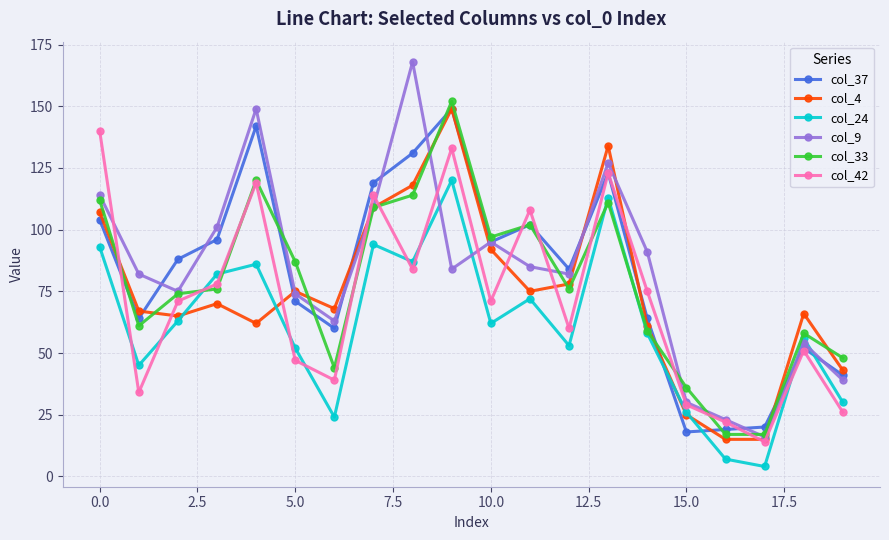

Count the number of categories in the chart.

20